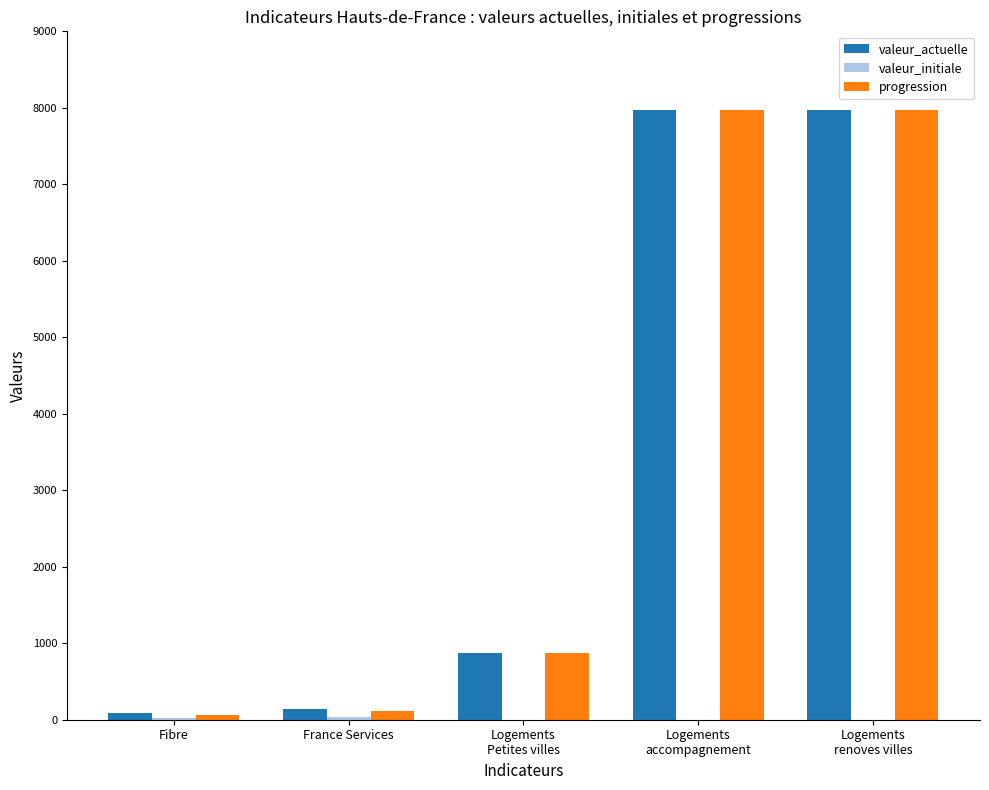

Count the number of categories in the chart.

5